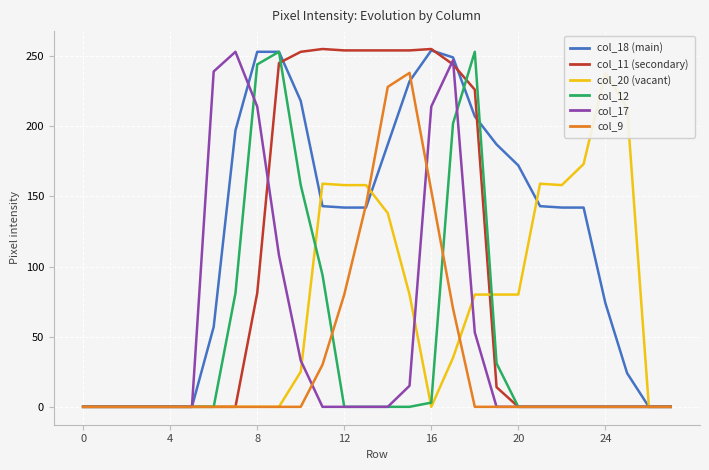

Which series changed the most between 7 and 18?

col_11 (secondary)